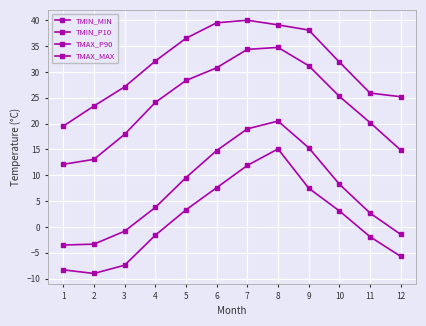

At how many categories does at least one series exceed 34?

5